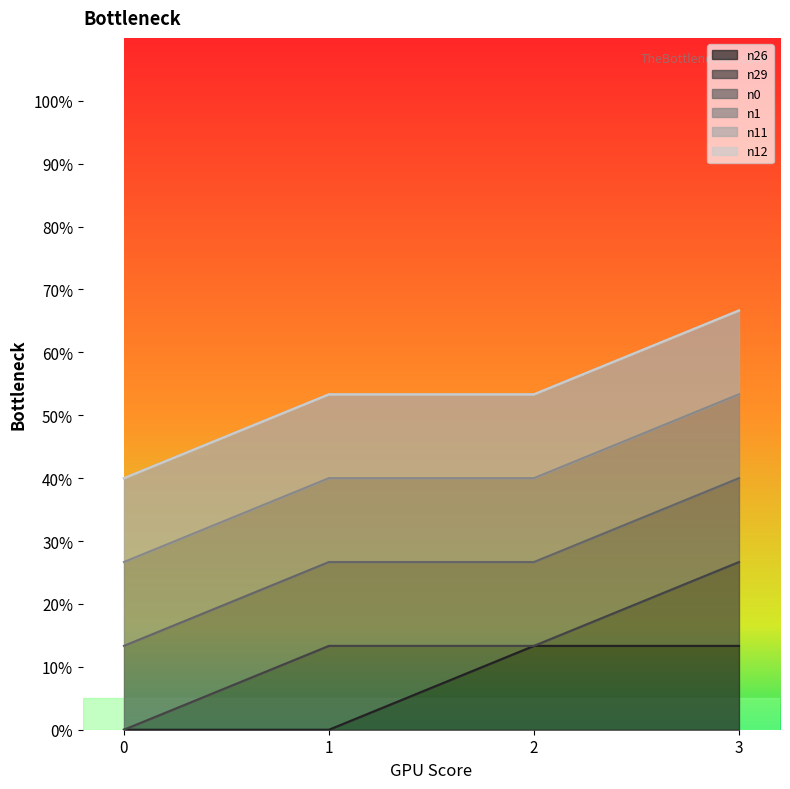

Reading left to right, transcribe all the data shown in this chart.

n26: 0=0	1=0	2=1	3=1
n29: 0=0	1=1	2=0	3=1
n0: 0=1	1=1	2=1	3=1
n1: 0=1	1=1	2=1	3=1
n11: 0=1	1=1	2=1	3=1
n12: 0=0	1=0	2=0	3=0